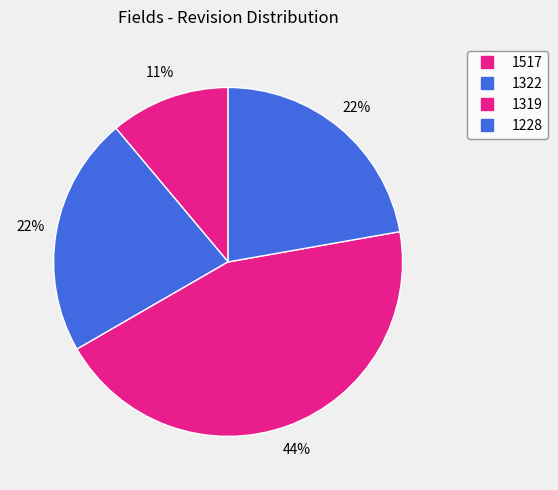

What percentage do 1517 and 1228 together represent?

33.3%